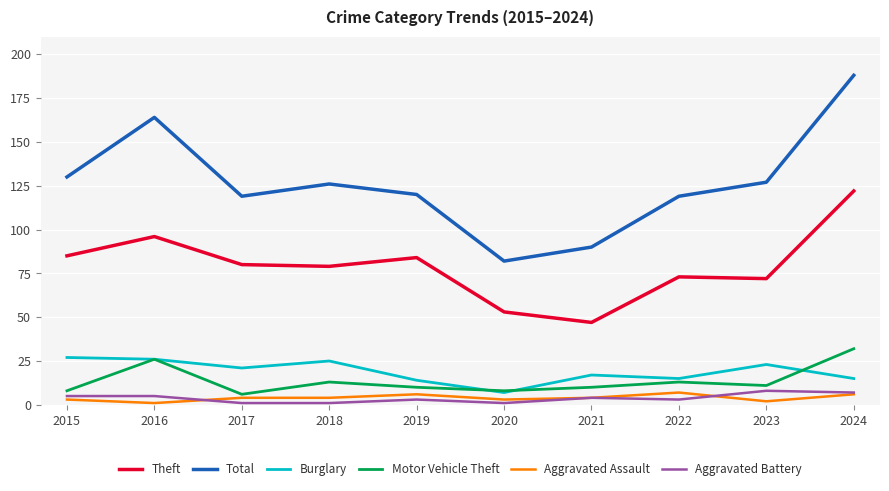

Is it true that Motor Vehicle Theft equals 53 at 2024?

False